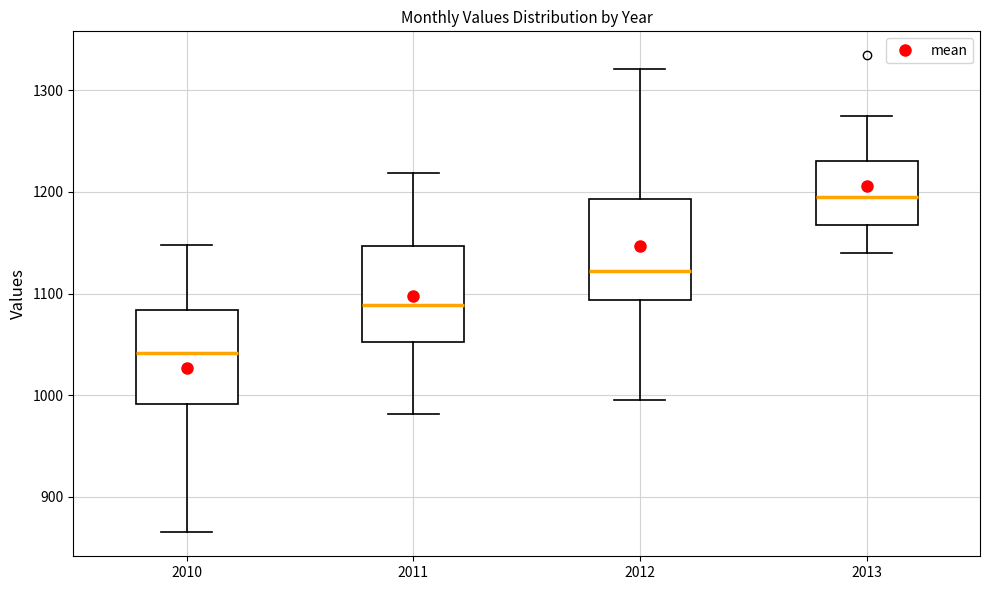

Which box has the lowest median line?

2010